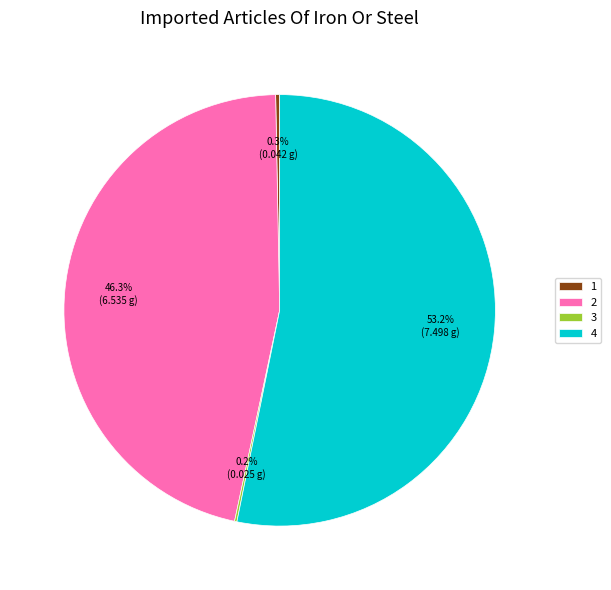

What is the largest slice in the pie chart?

4